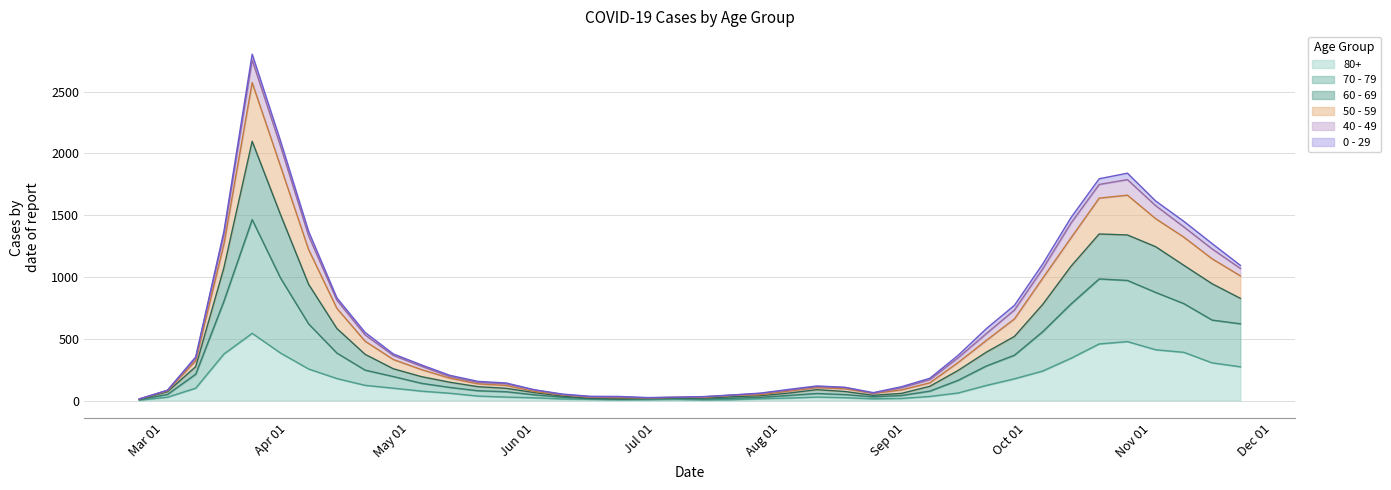

True or false: 50 - 59 and 60 - 69 intersect in this chart.

False